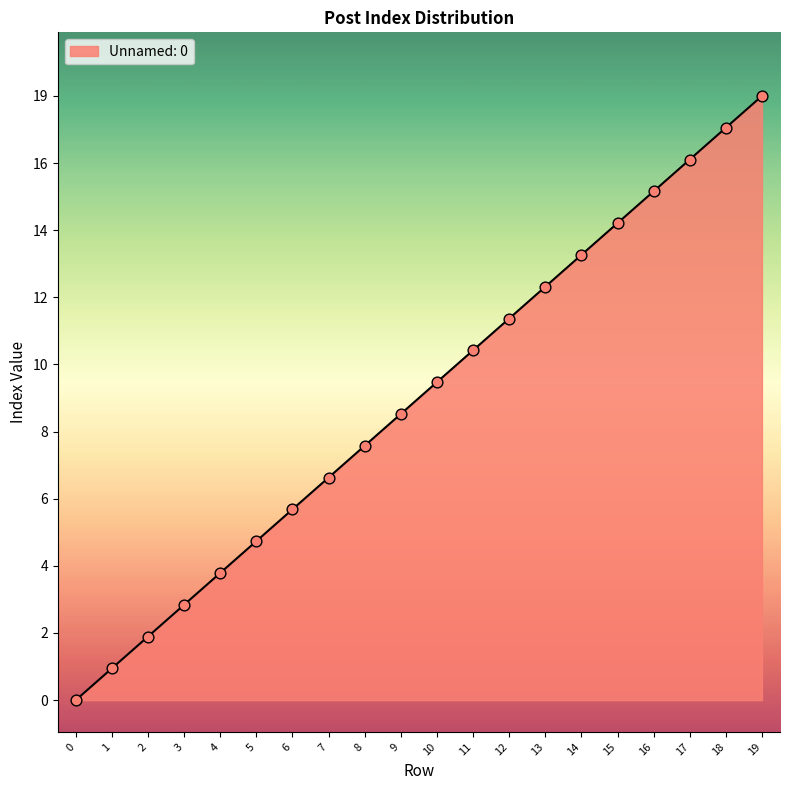

Which has a higher value, 7 or 12?

12